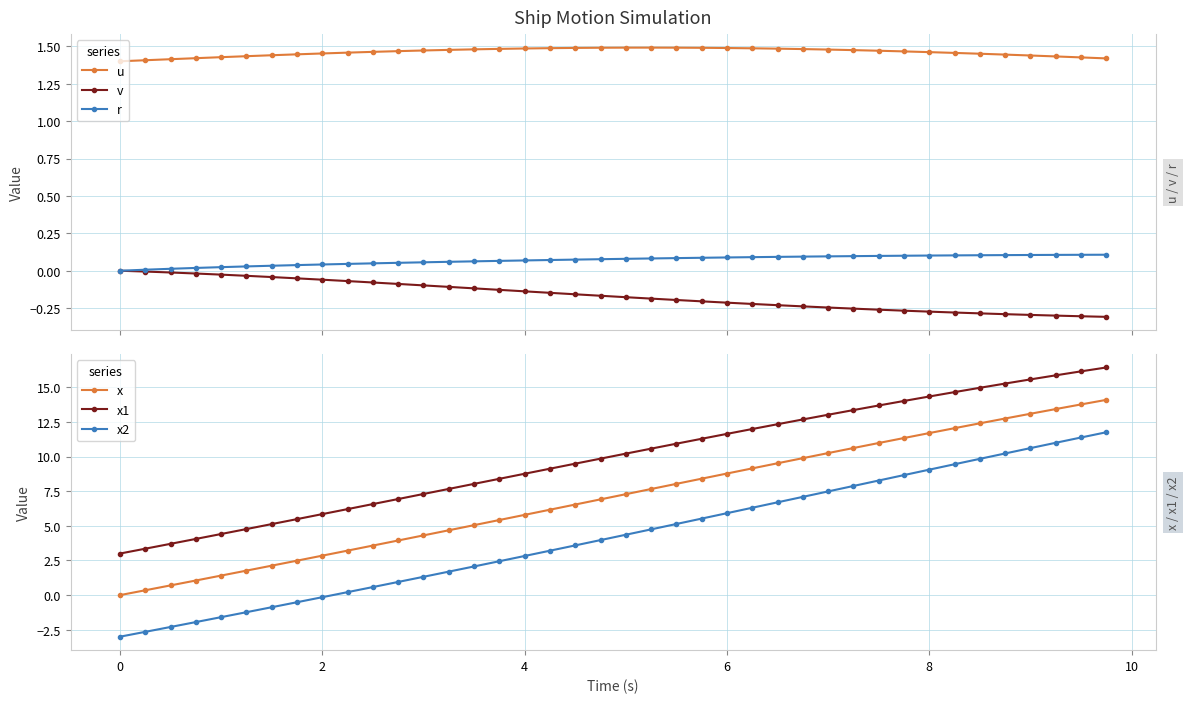

True or false: u and v cross at least once.

False